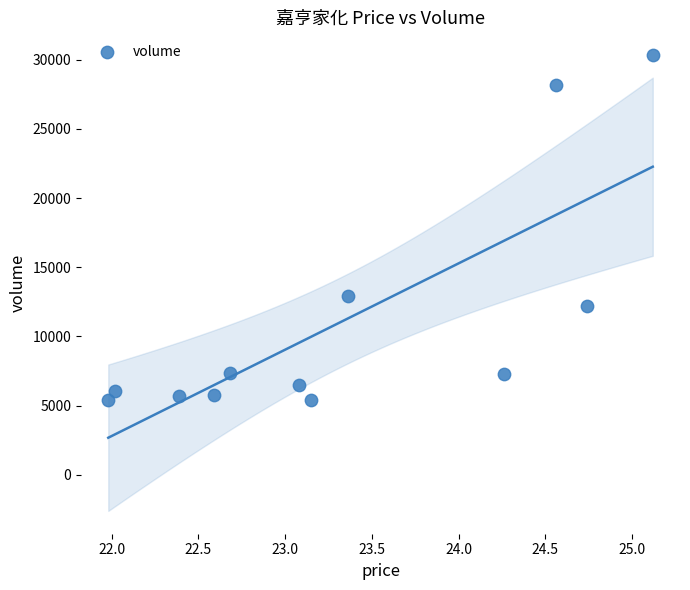

What Y value in the scatter plot is closest to 17855?

12957